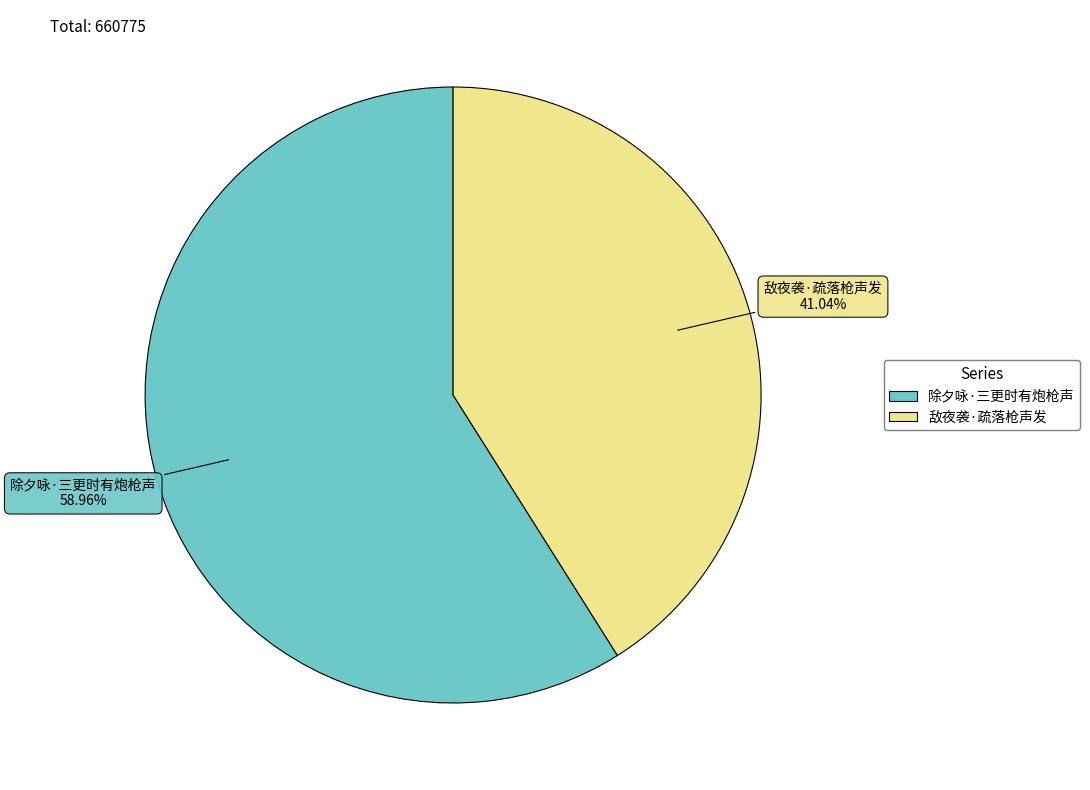

Which has a higher value, 除夕咏·三更时有炮枪声 or 敌夜袭·疏落枪声发?

除夕咏·三更时有炮枪声